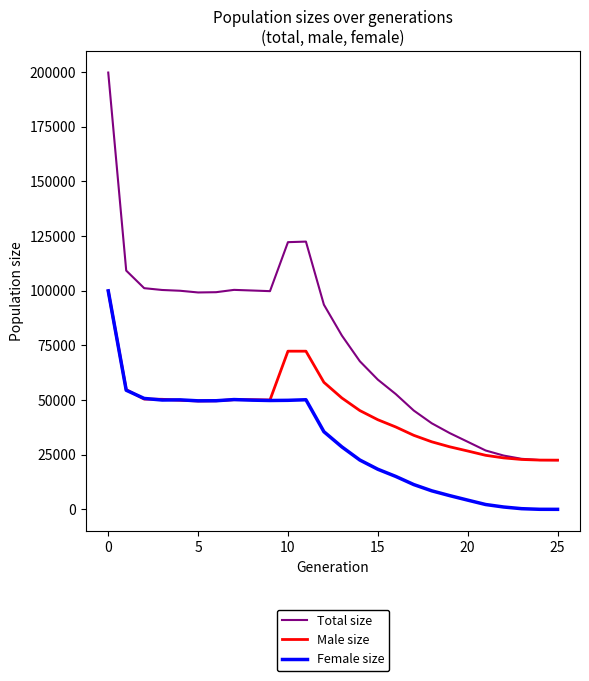

What is the minimum value for Total size?

22500